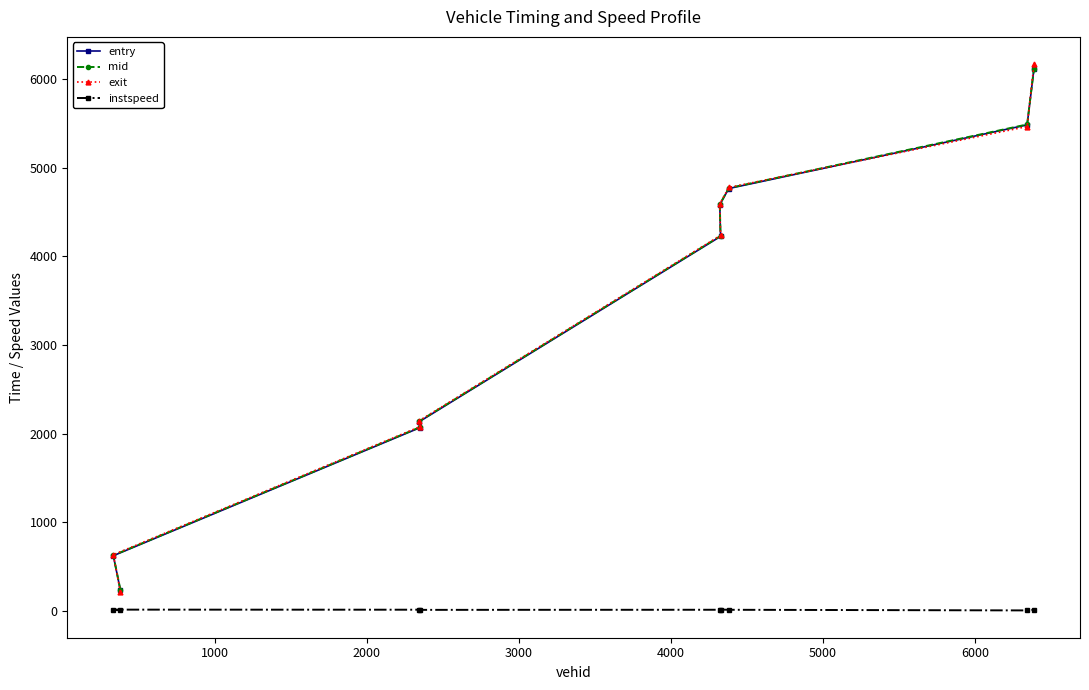

How many values in the instspeed series exceed 12?

6